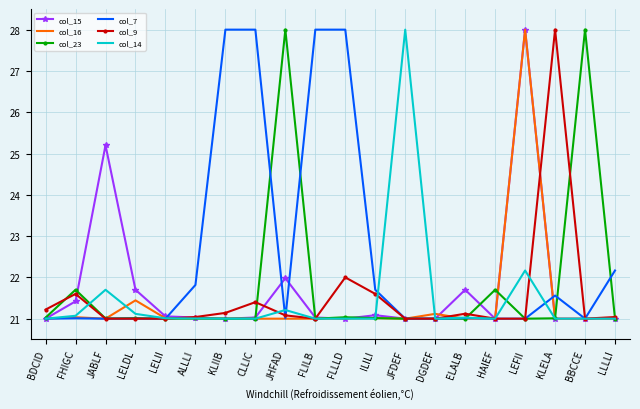

Is it true that col_14 equals 21.7 at JABLF?

True